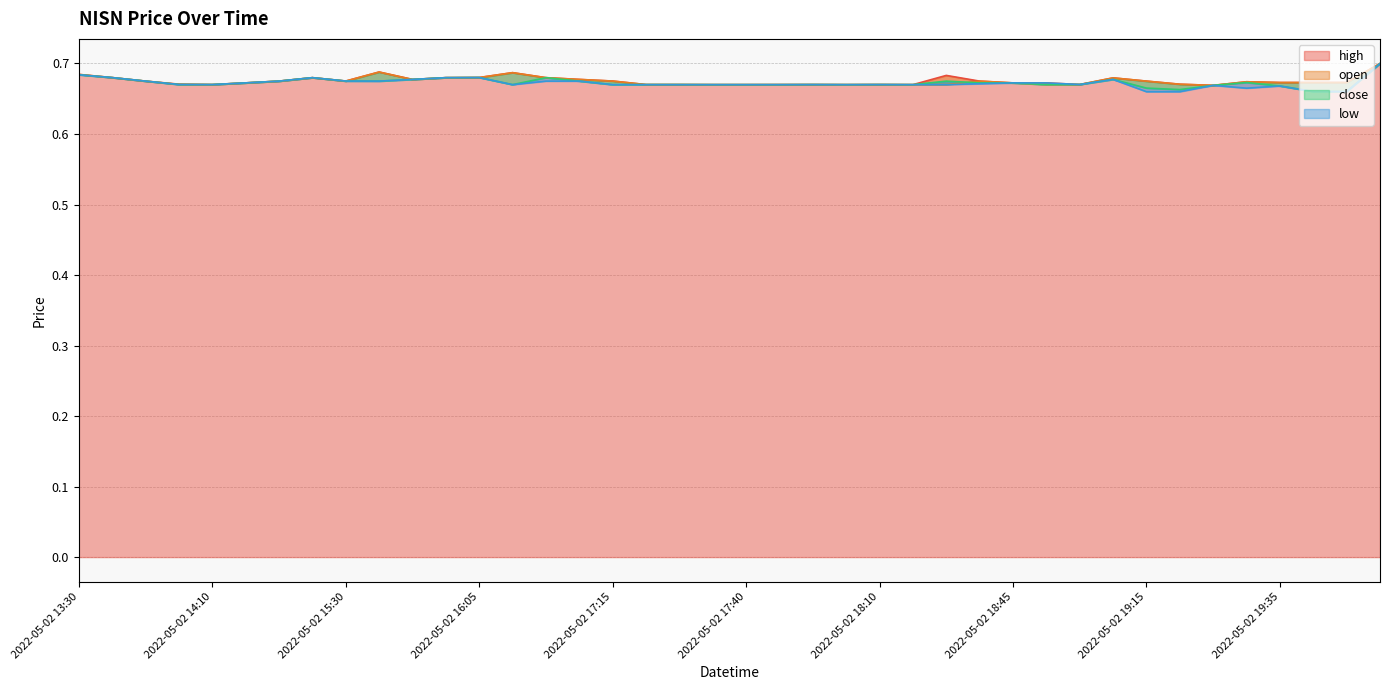

True or false: high and open intersect in this chart.

False